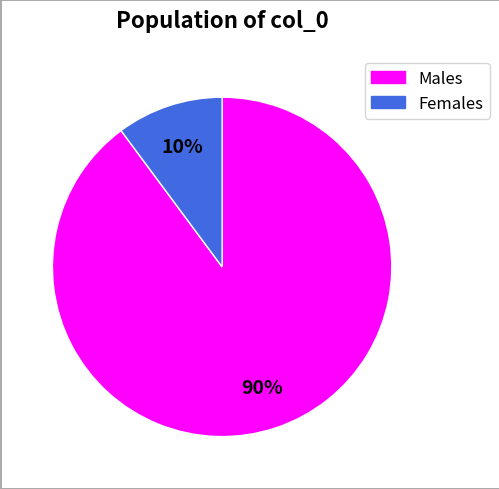

To the nearest percent, what is the average slice percentage?

50%